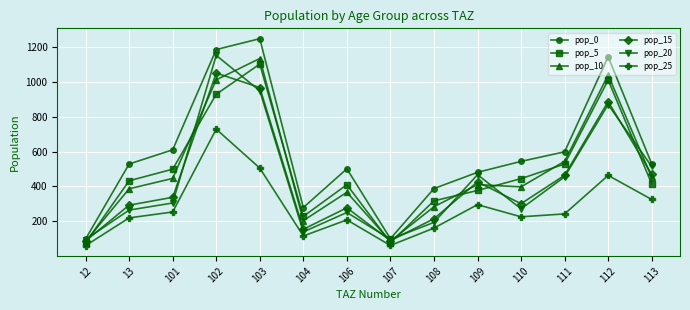

What is the minimum value for pop_15?

87.4